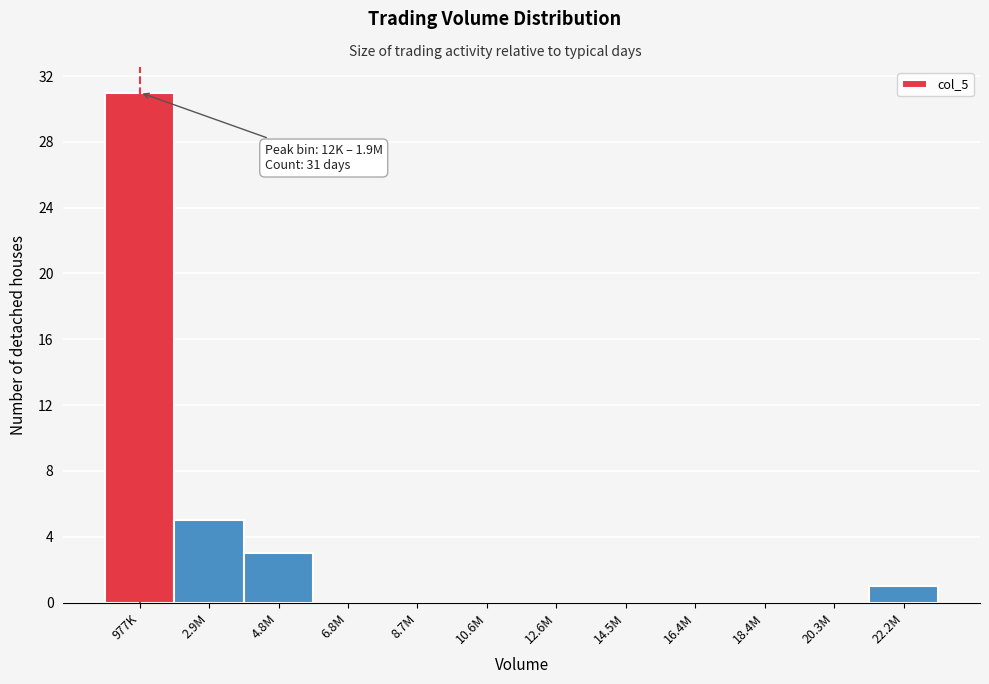

Reading left to right, list all the values displayed in this chart.

977K=31	2.9M=5	4.8M=3	6.8M=0	8.7M=0	10.6M=0	12.6M=0	14.5M=0	16.4M=0	18.4M=0	20.3M=0	22.2M=1